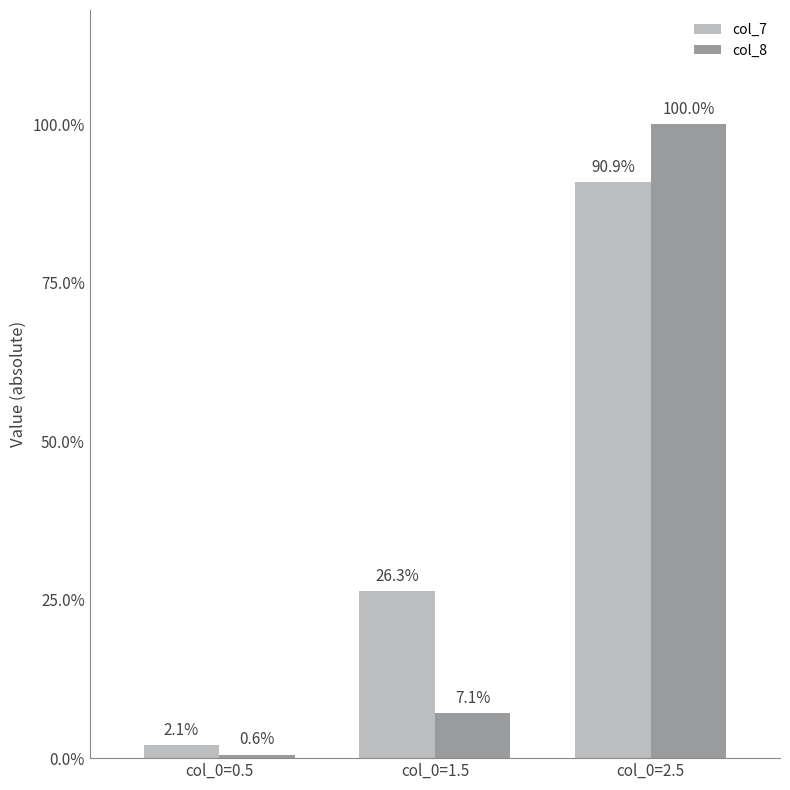

Are the bars horizontal?

No